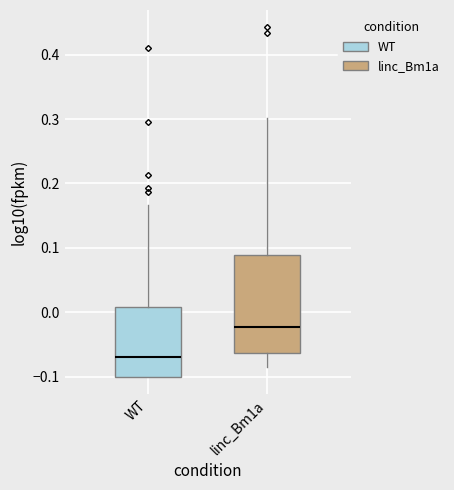

Reading left to right, transcribe this box plot: for each box, give where its median line is, the range the box spans, and where its two whiskers end, as read against the y-axis. The values are not printed on the chart, so give them approximately, as read against the axis.

WT: median -0.07, box -0.10 to 0.01, whiskers -0.10 to 0.17
linc_Bm1a: median -0.02, box -0.06 to 0.09, whiskers -0.09 to 0.30